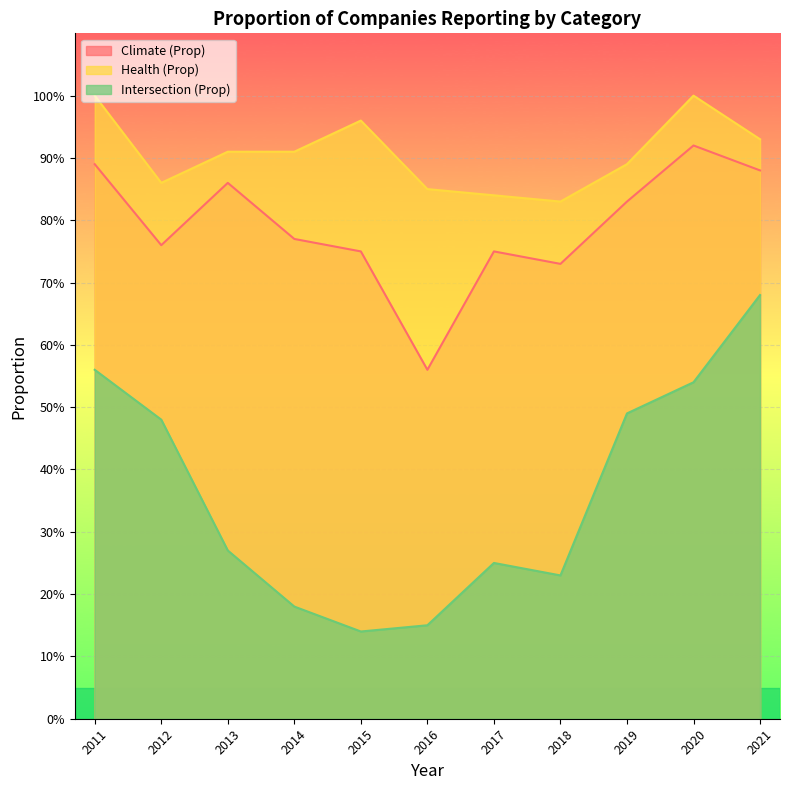

True or false: Health (Prop) and Climate (Prop) cross at least once.

False